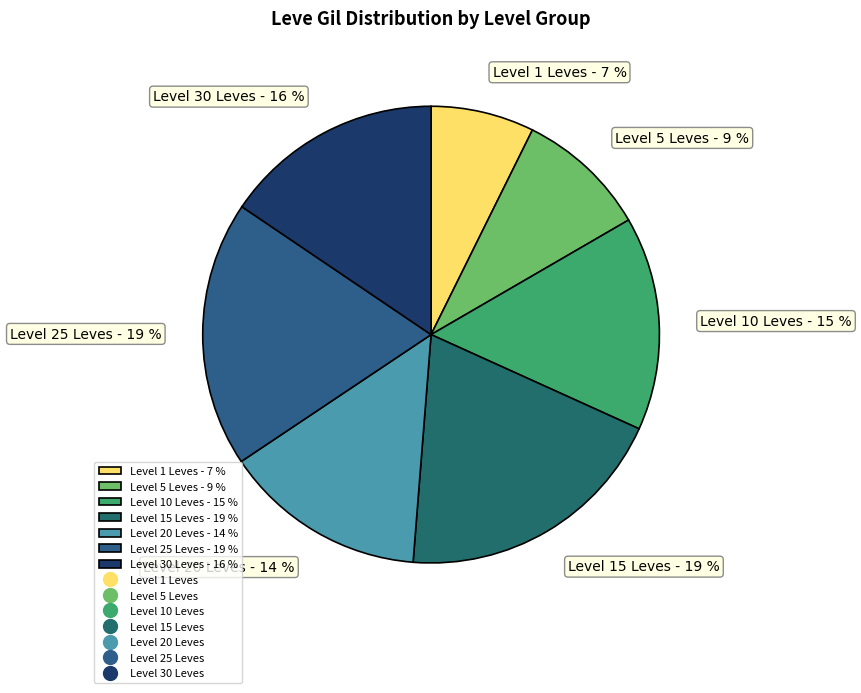

What percentage is the Level 25 Leves - 19 % slice, to the nearest percent?

19%